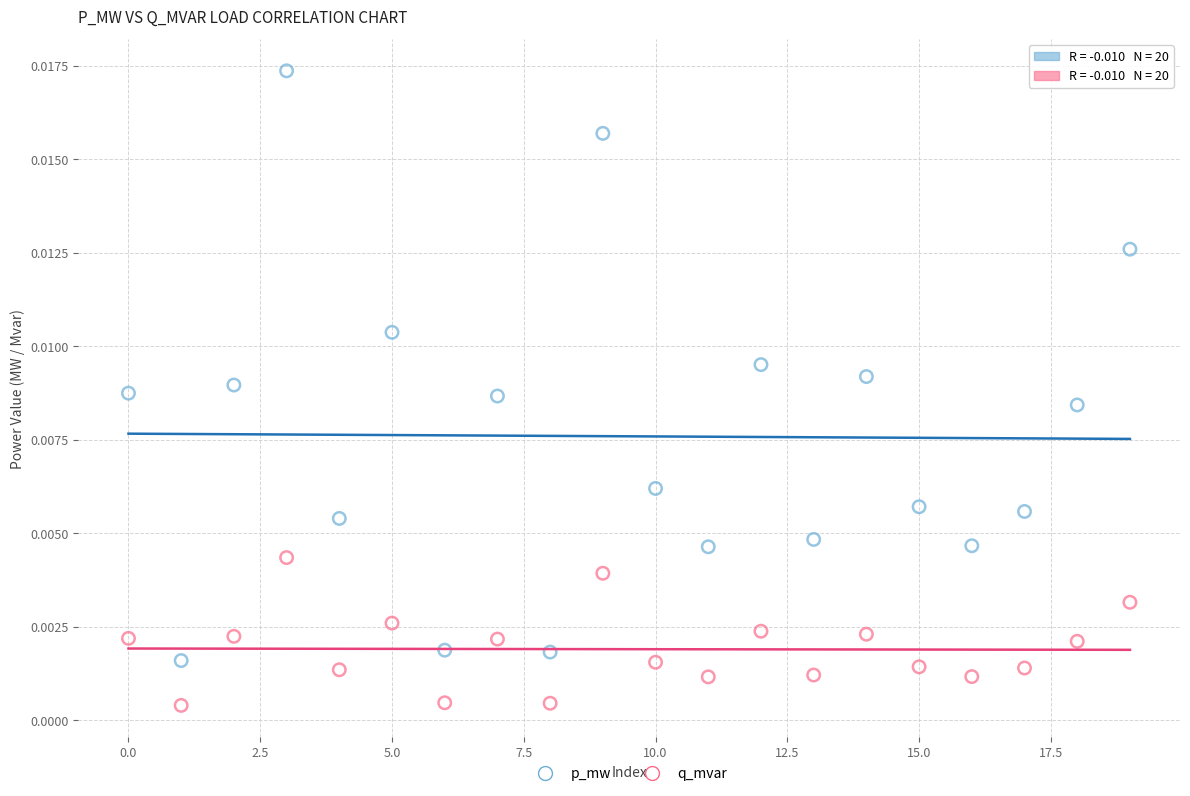

Which series contains the lowest Y value?

q_mvar